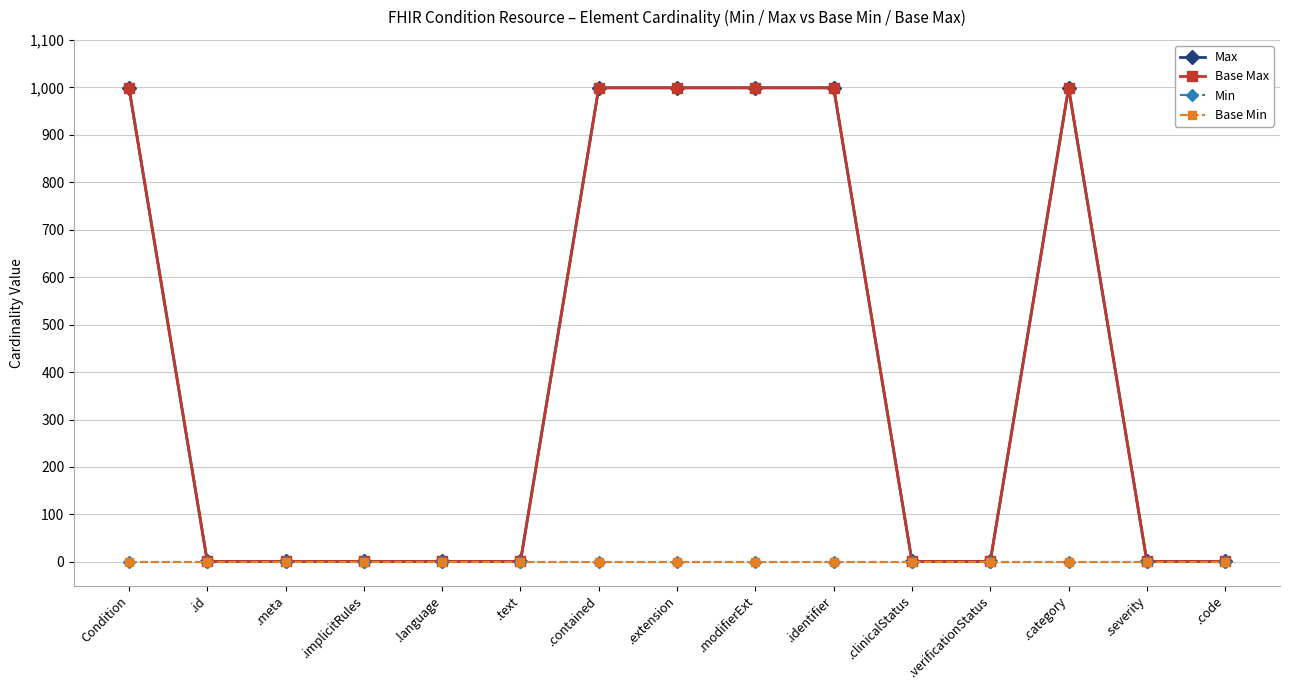

Reading right to left, transcribe all the data shown in this chart.

Max: 1	1	999	1	1	999	999	999	999	1	1	1	1	1	999
Base Max: 1	1	999	1	1	999	999	999	999	1	1	1	1	1	999
Min: 0	0	0	0	0	0	0	0	0	0	0	0	0	0	0
Base Min: 0	0	0	0	0	0	0	0	0	0	0	0	0	0	0